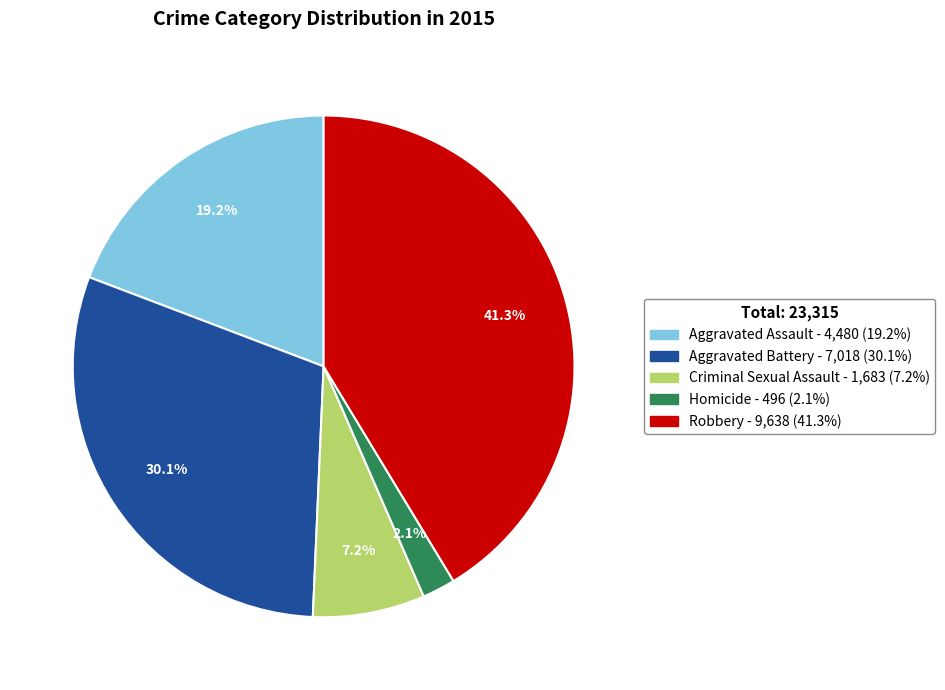

To the nearest percent, what is the combined percentage of Homicide and Criminal Sexual Assault?

9%